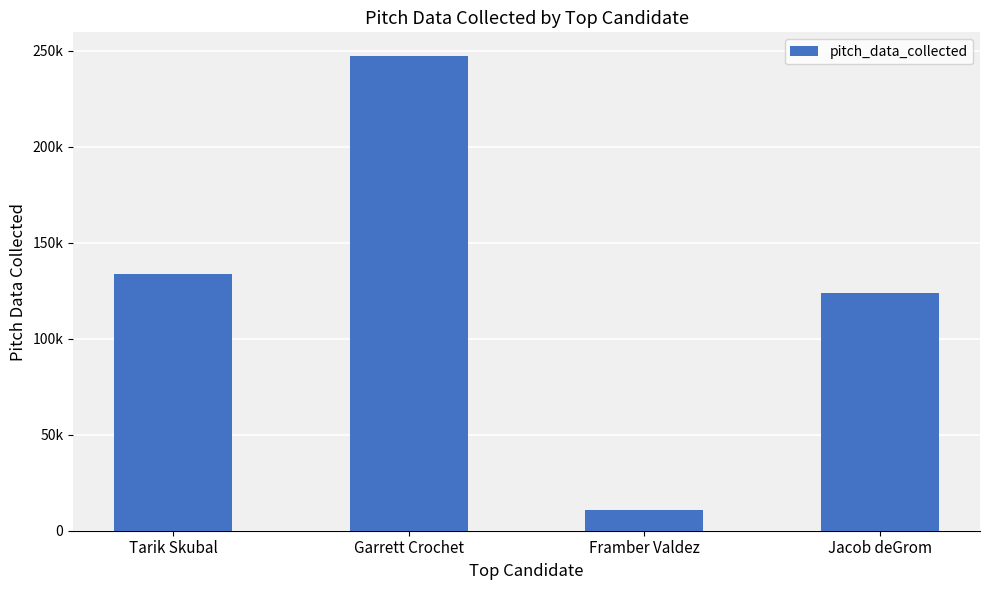

How many values are below 133615?

2